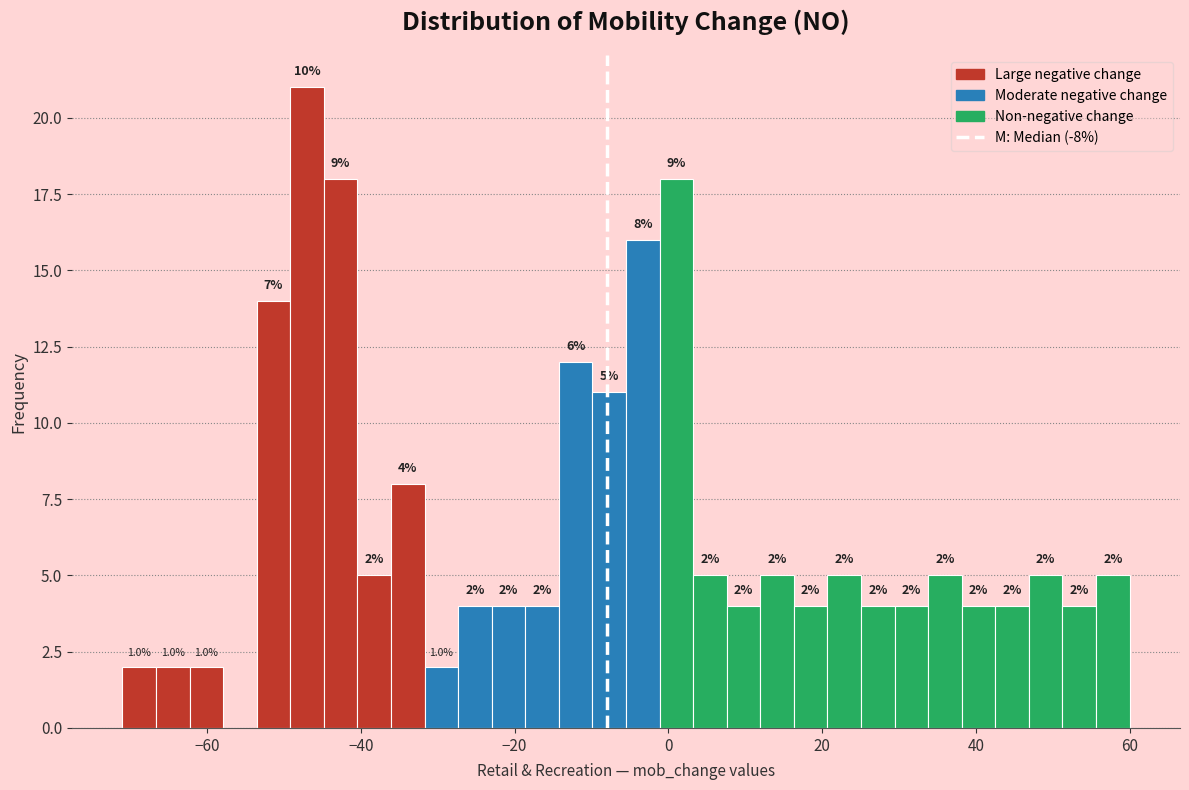

Read against the x-axis, roughly where is the centre of the tallest bar?

-46